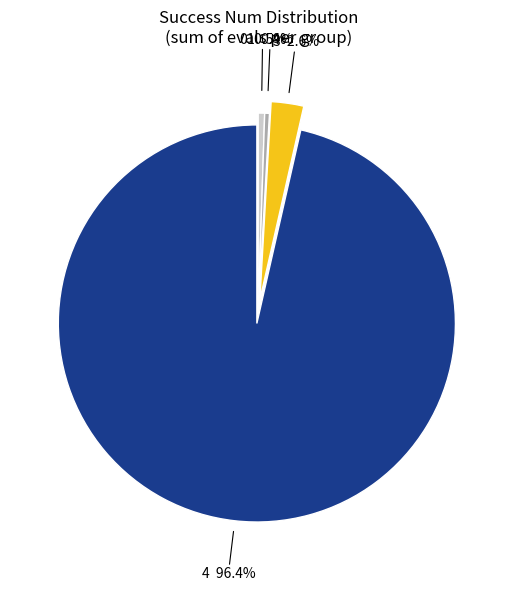

What is the ratio of the value at 0 to the value at 3?

0.2